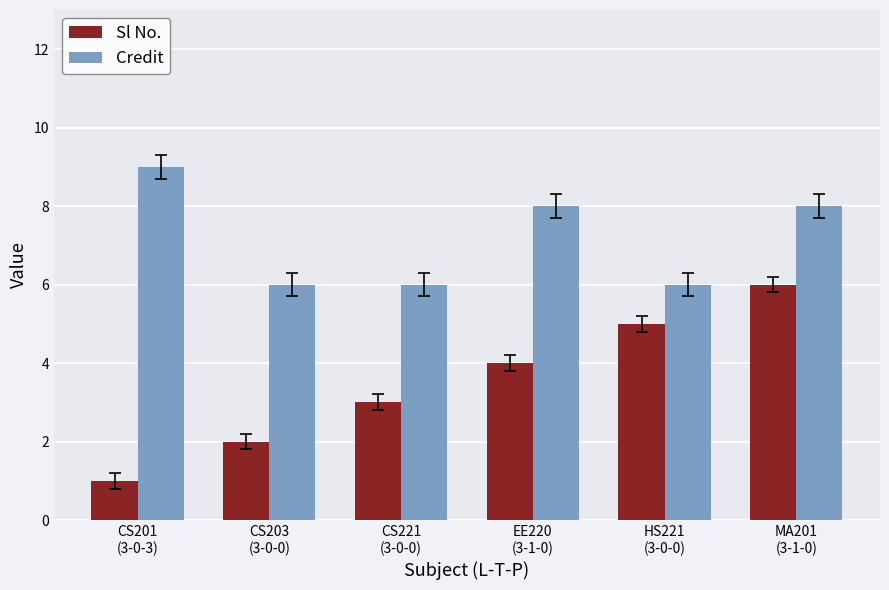

At EE220
(3-1-0), list the series in order from smallest to largest.

Sl No., Credit